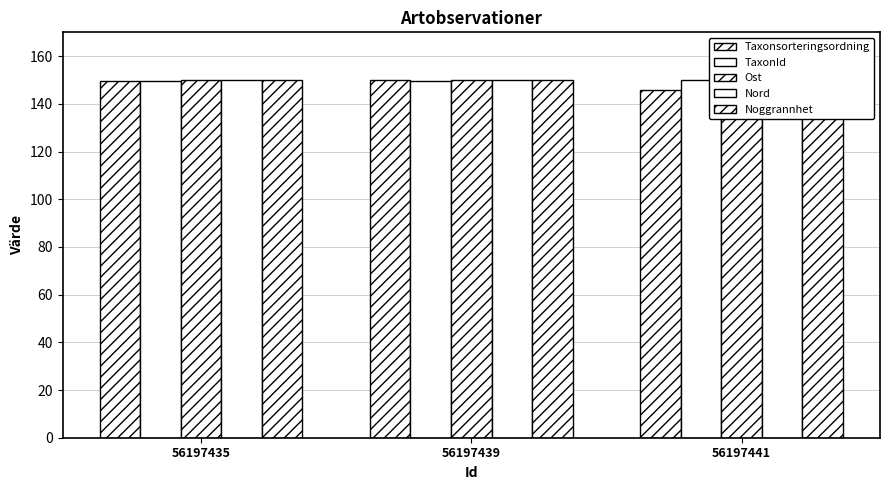

How many bars are there in each group?

5